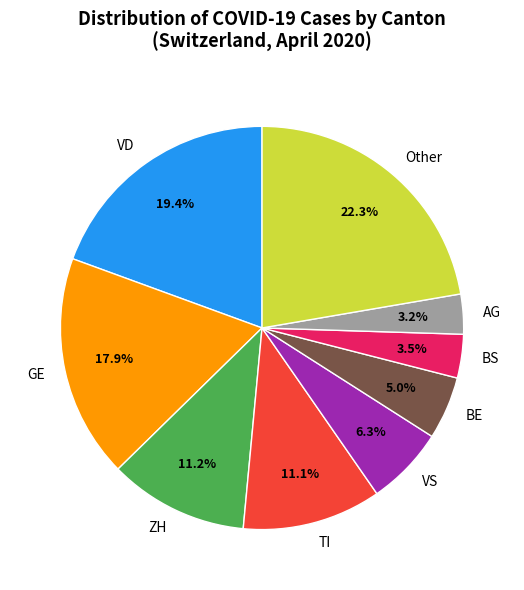

Which category has the biggest portion of the pie?

Other